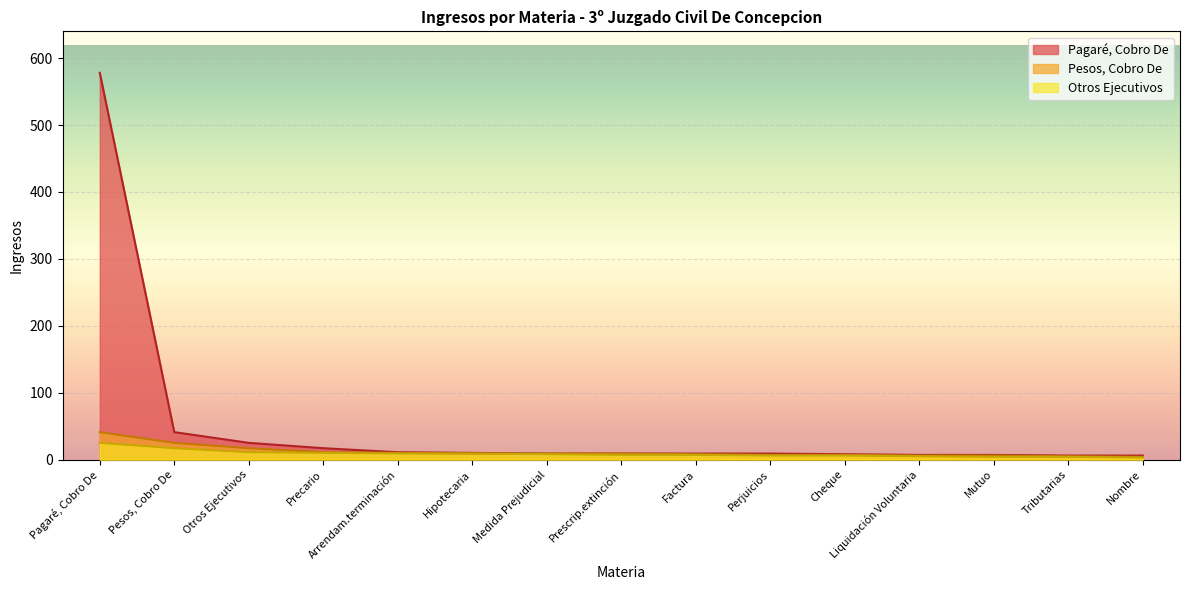

What position from the right is Medida Prejudicial?

9